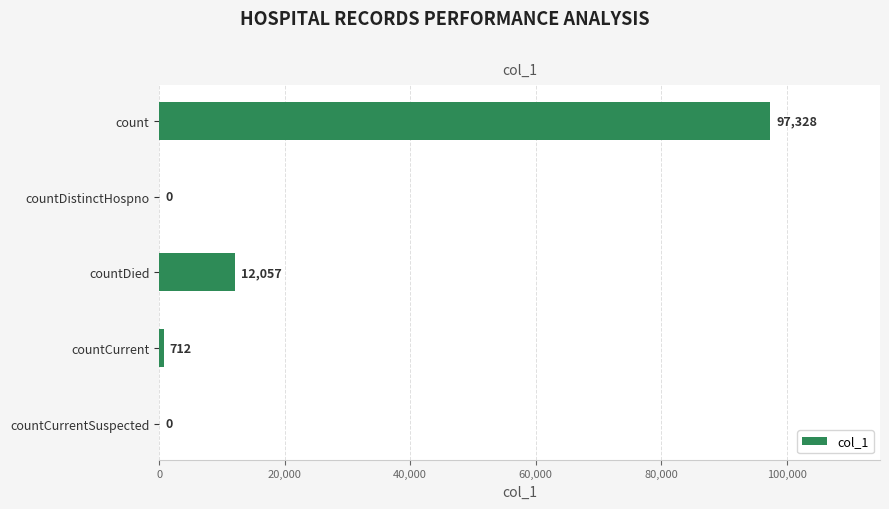

What is the change in value from countDied to countCurrent?

-11345